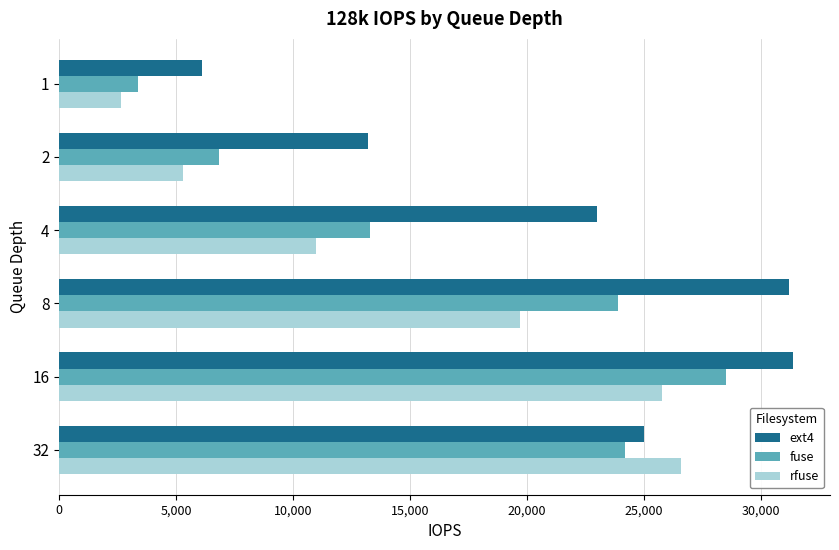

What is the smallest value displayed?

2661